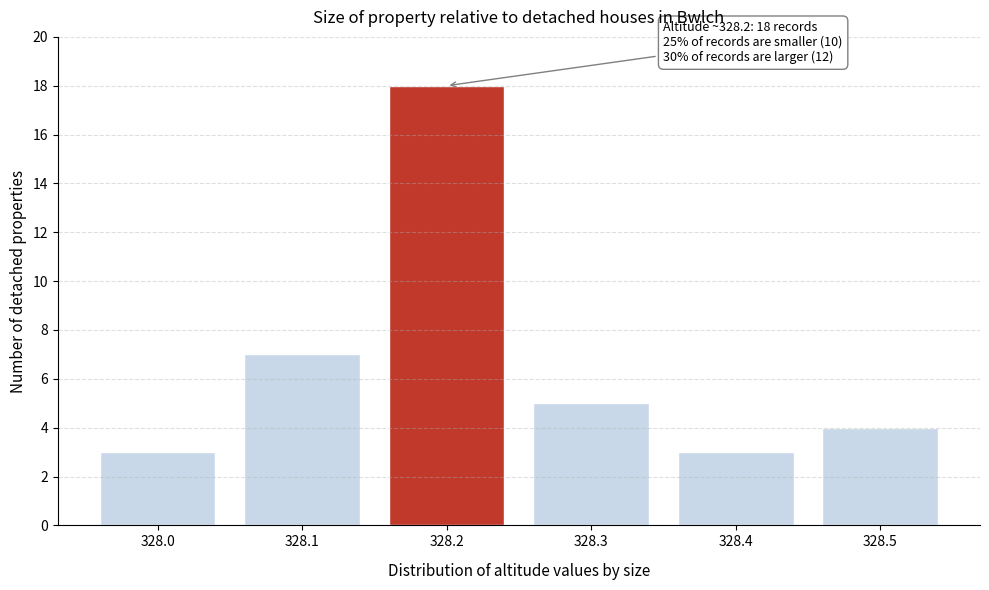

Reading right to left, what are all the values shown in this chart?

4	3	5	18	7	3